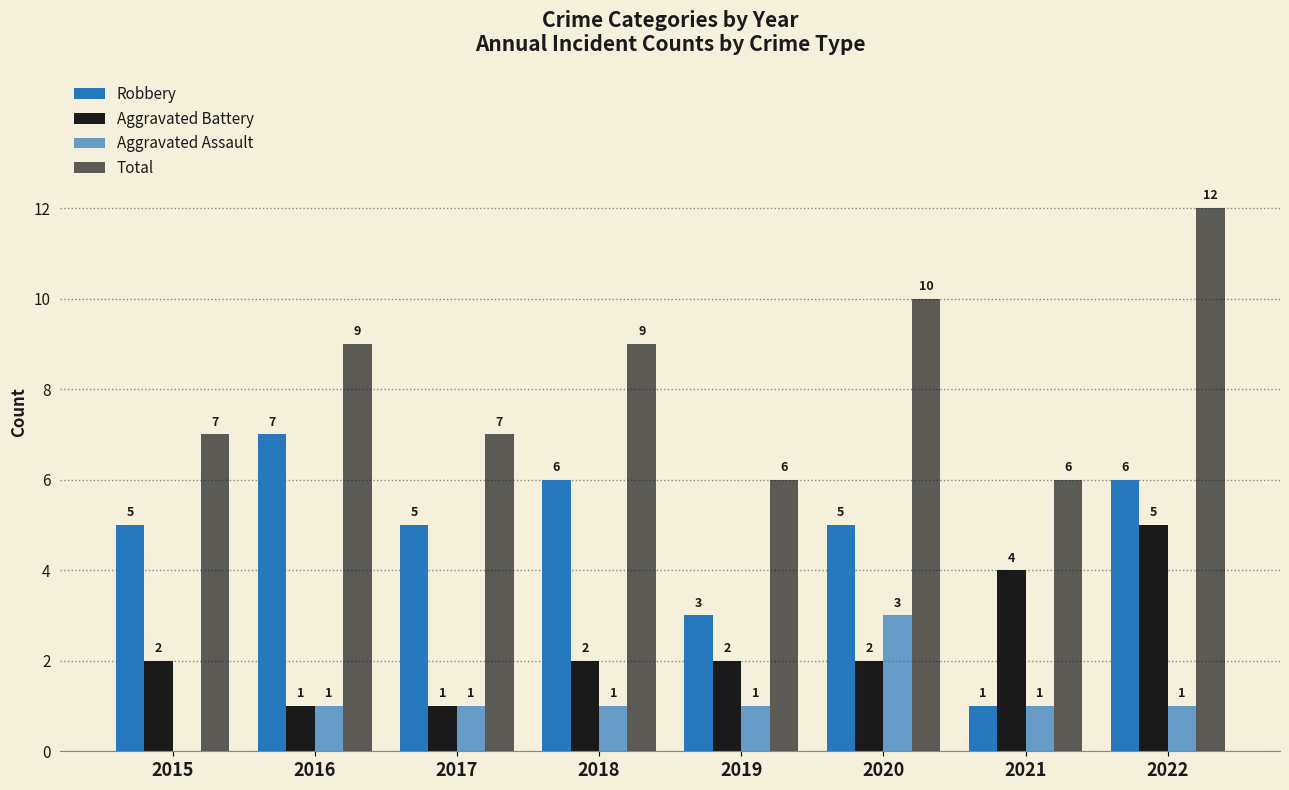

Are the bars grouped side by side (vs. stacked)?

Yes